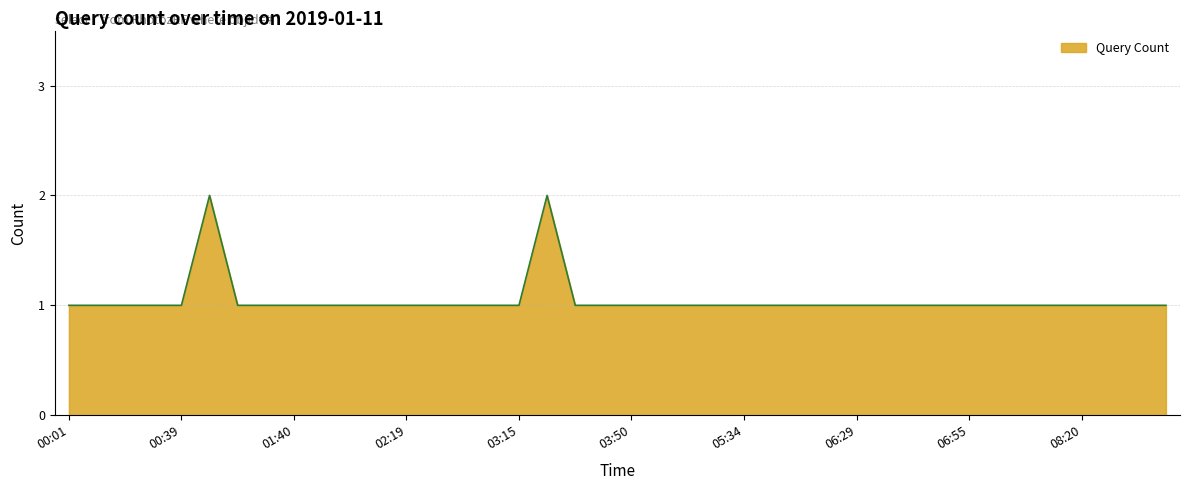

What is the label of the 28th point from the left?

06:13